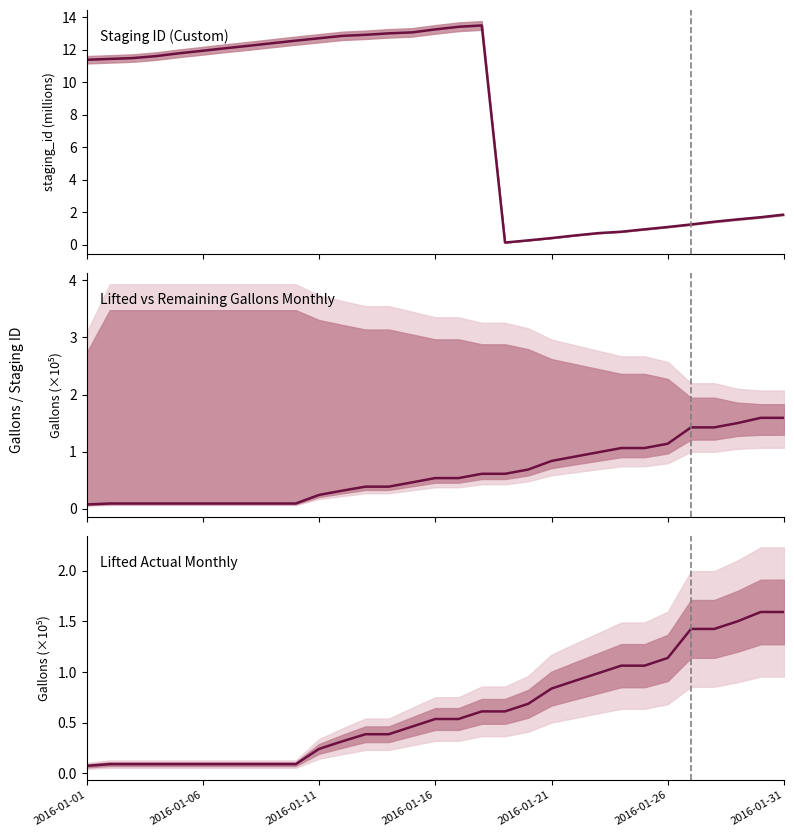

What is the highest value of the lifted_gallons_Monthly_line series?

1.6